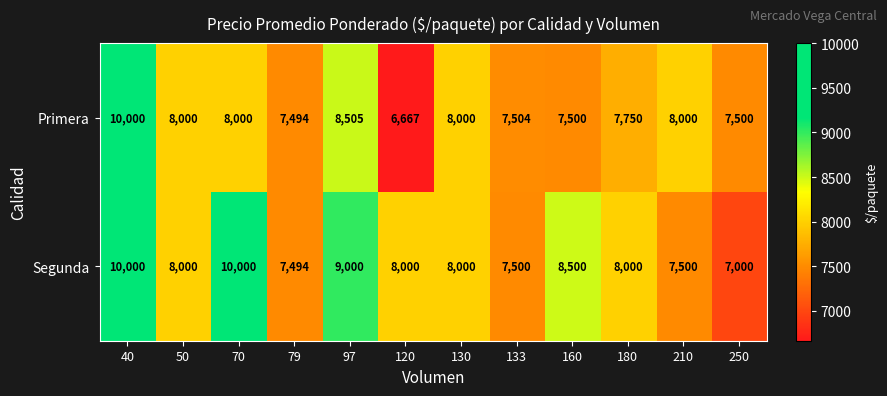

What is the difference between the maximum and minimum values in the Segunda series?

3000